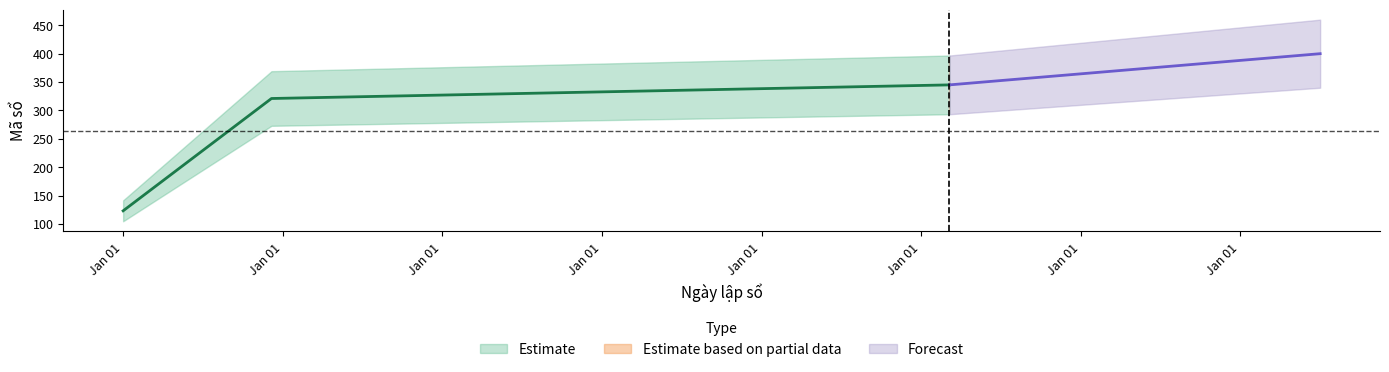

List the labels in order of value, smallest first.

1990-01-01, 1991-11-11, 2000-05-10